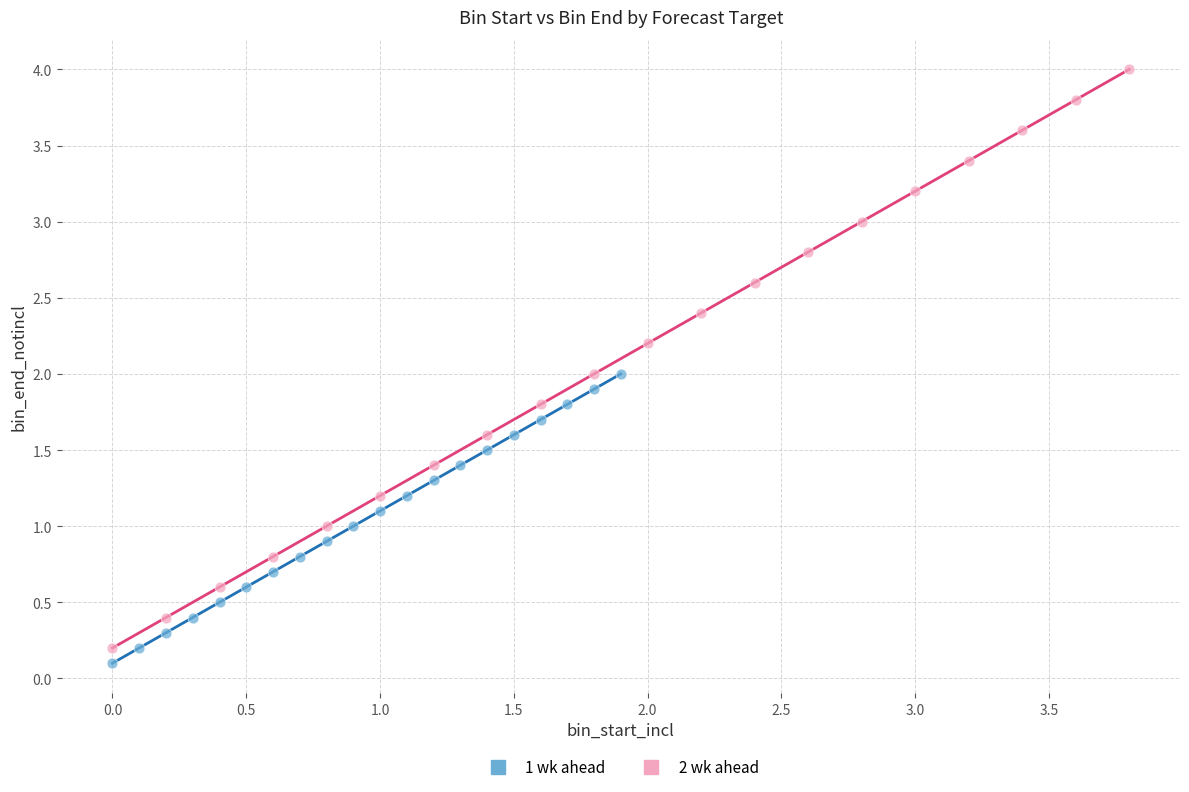

Which series contains the highest Y value?

2 wk ahead